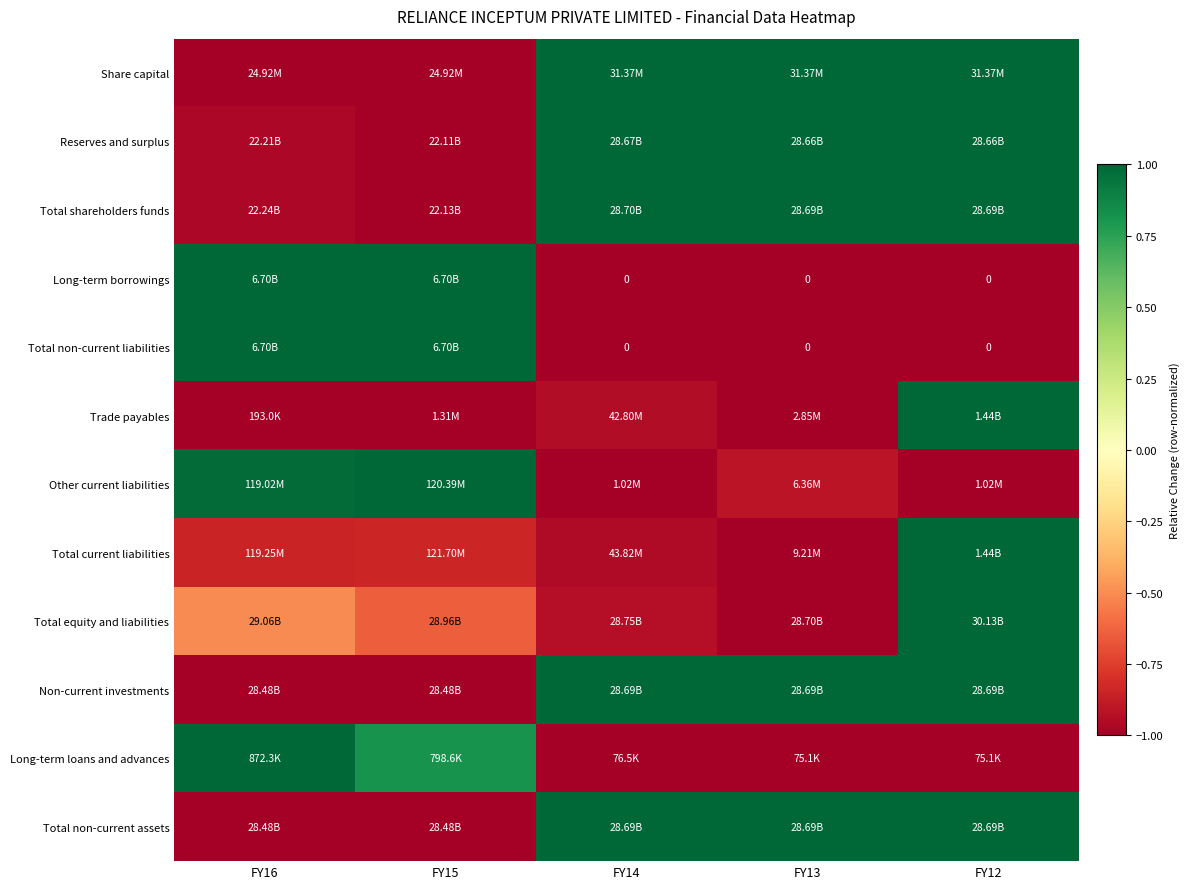

Where does the Reserves and surplus series first go above 0?

FY14